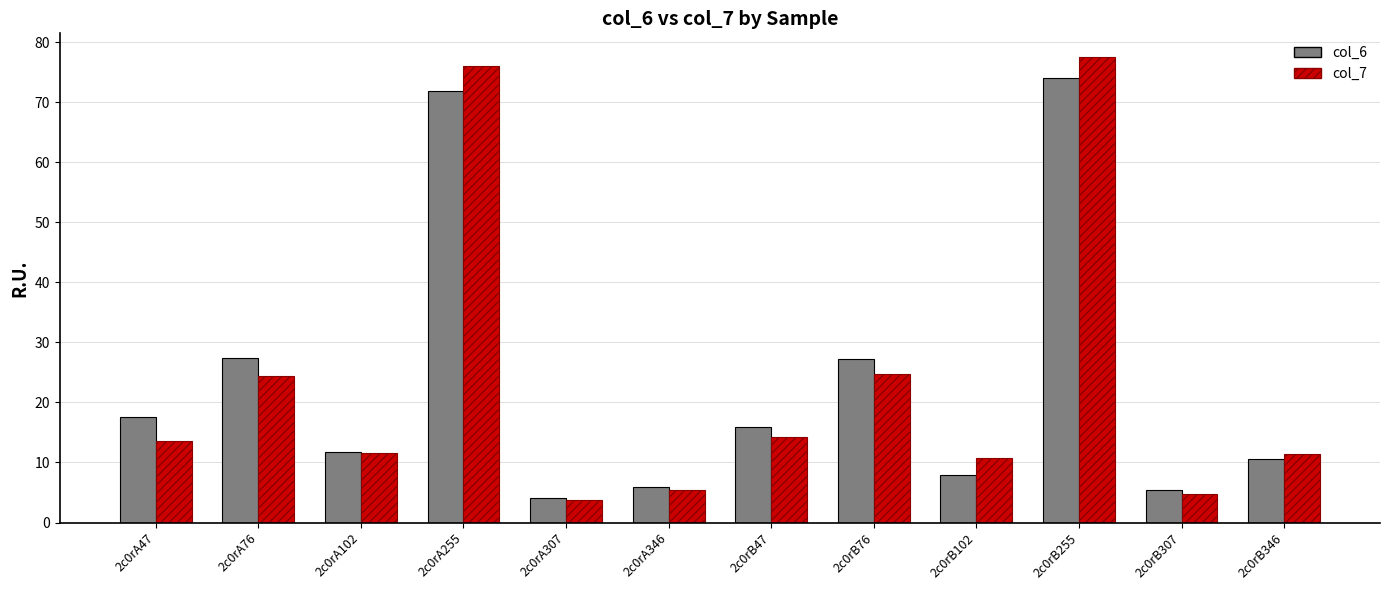

What is the sum of all col_6 values?

279.4